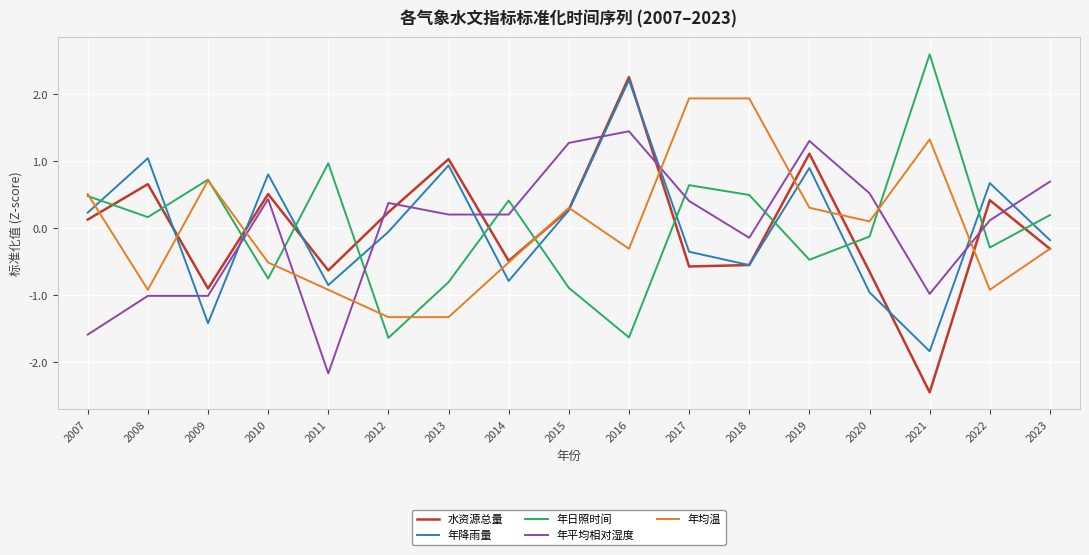

At which category is the sum across all series the highest?

2016